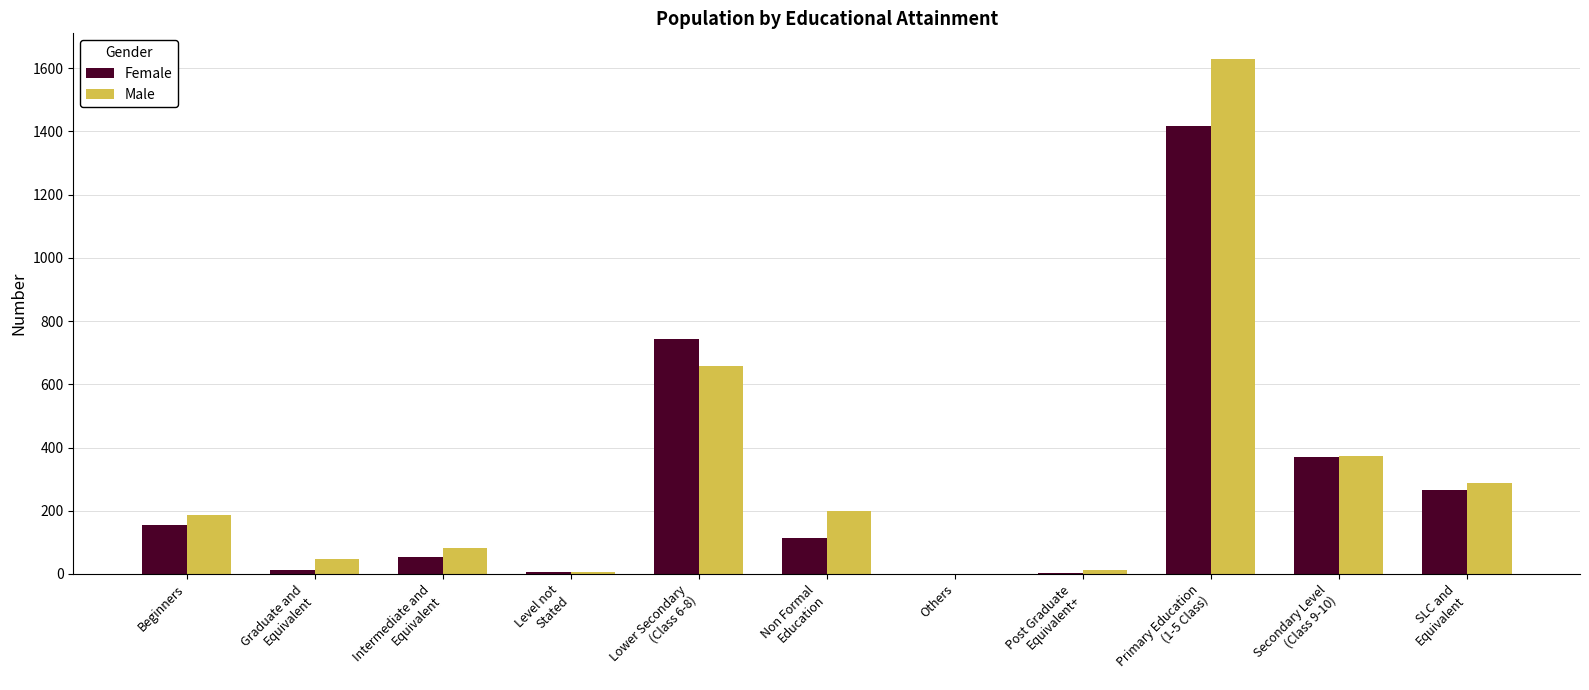

Is the value of Male at Graduate and
Equivalent greater than the value of Female at Secondary Level
(Class 9-10)?

No